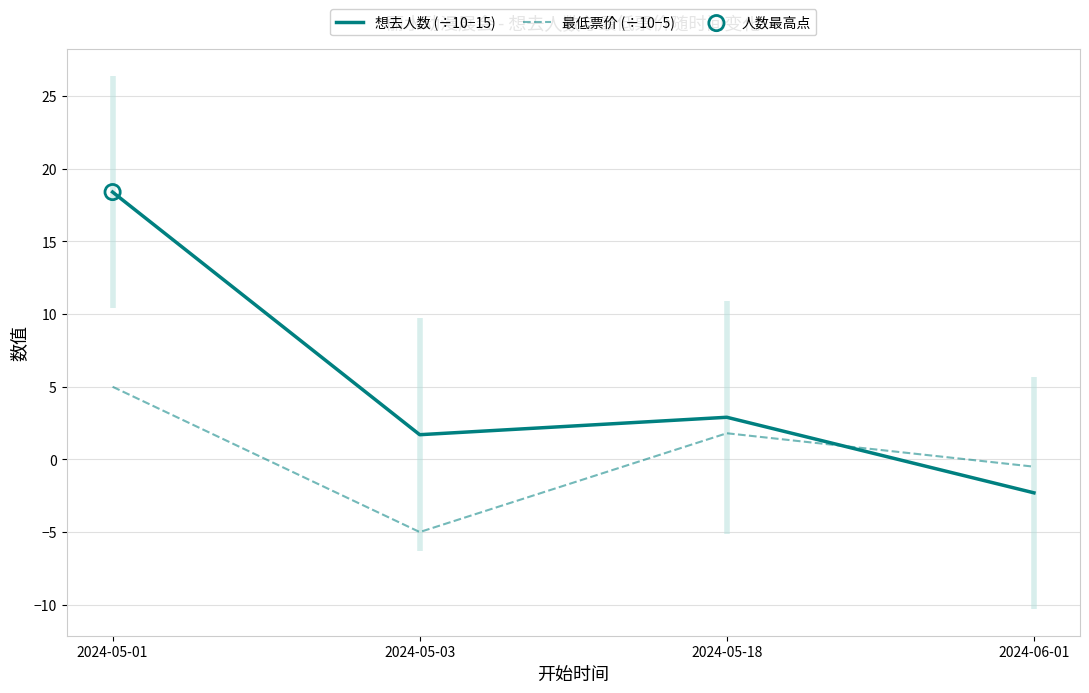

Which series contains the lowest Y value?

最低票价 (÷10−5)